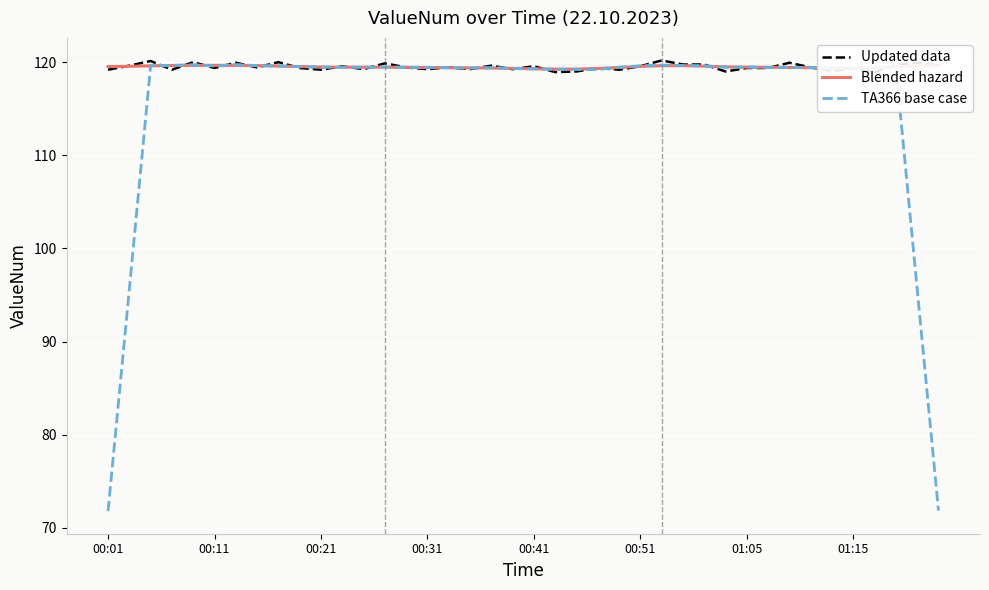

Is it true that TA366 base case equals 119.3 at 00:41?

True